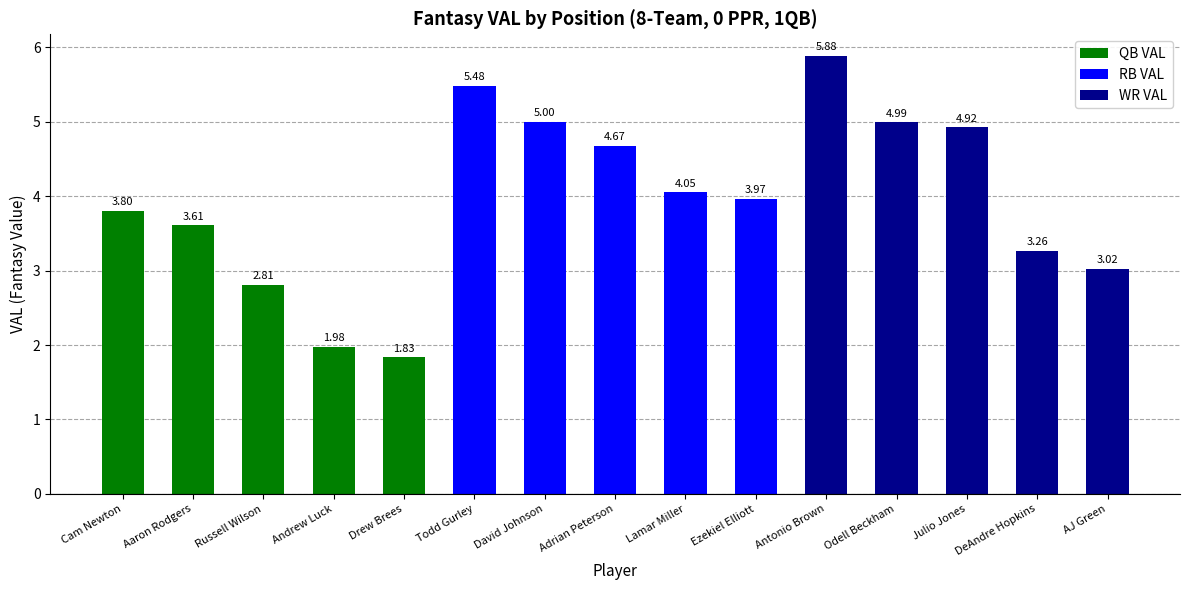

Which series has the largest total across all categories?

RB VAL